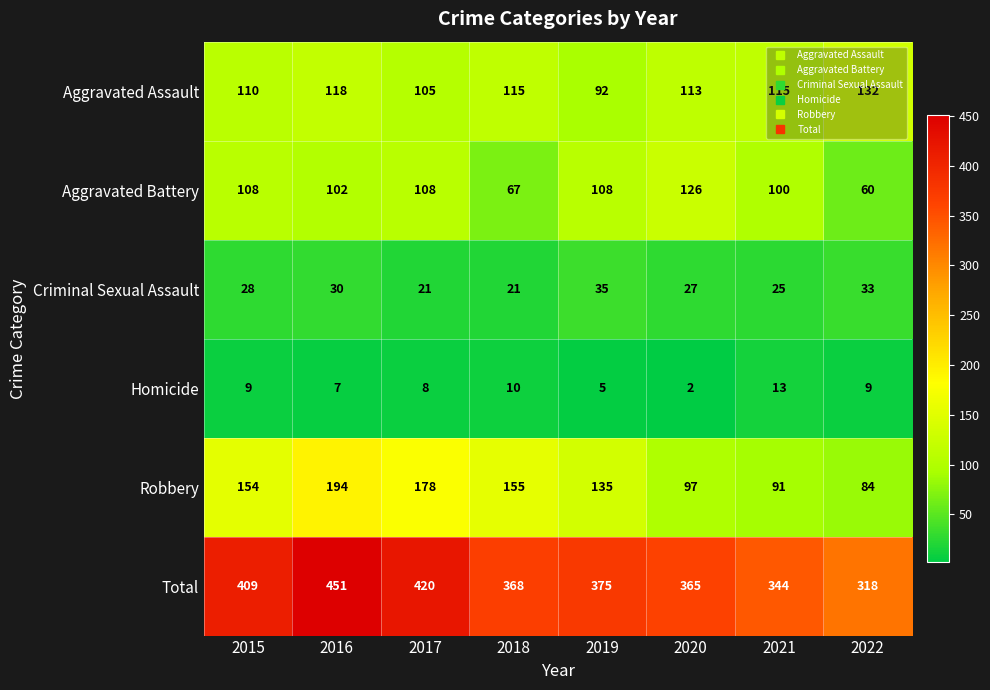

Which series has the widest spread of values?

Total